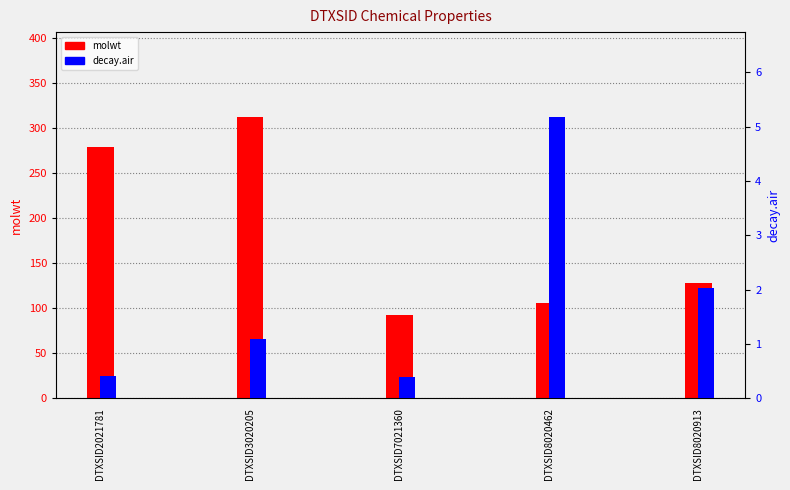

At which label does decay.air reach its minimum?

DTXSID7021360